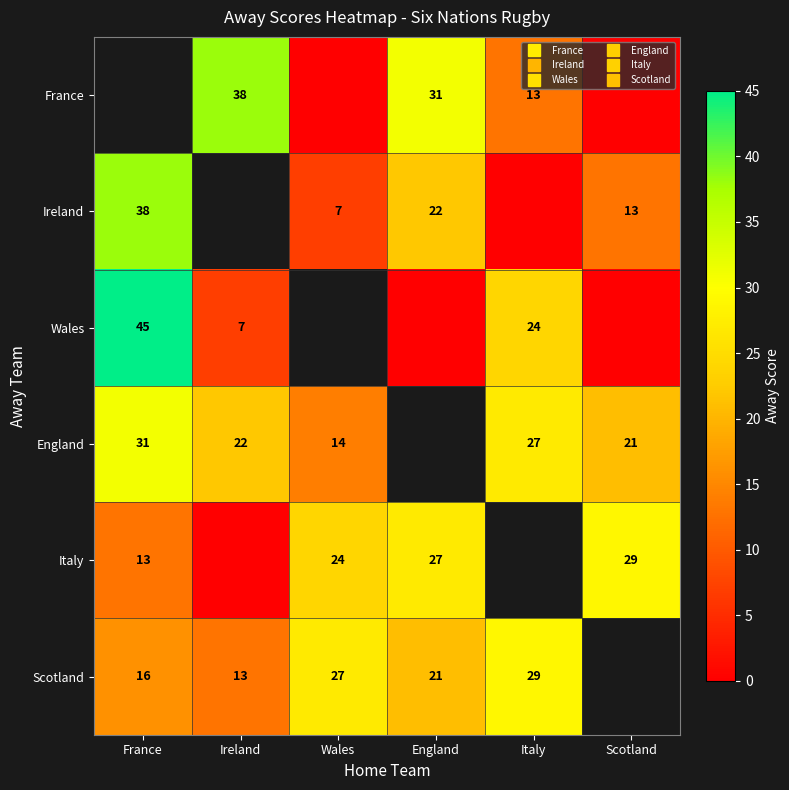

What is the difference between the second highest and minimum values in the France series?

31.0